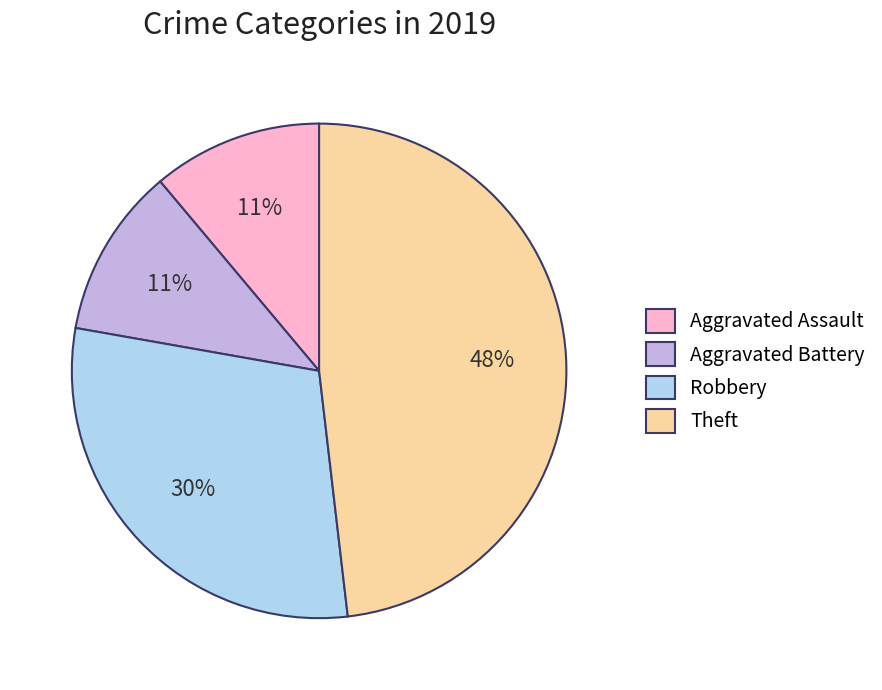

To the nearest percent, what is the average slice percentage?

25%